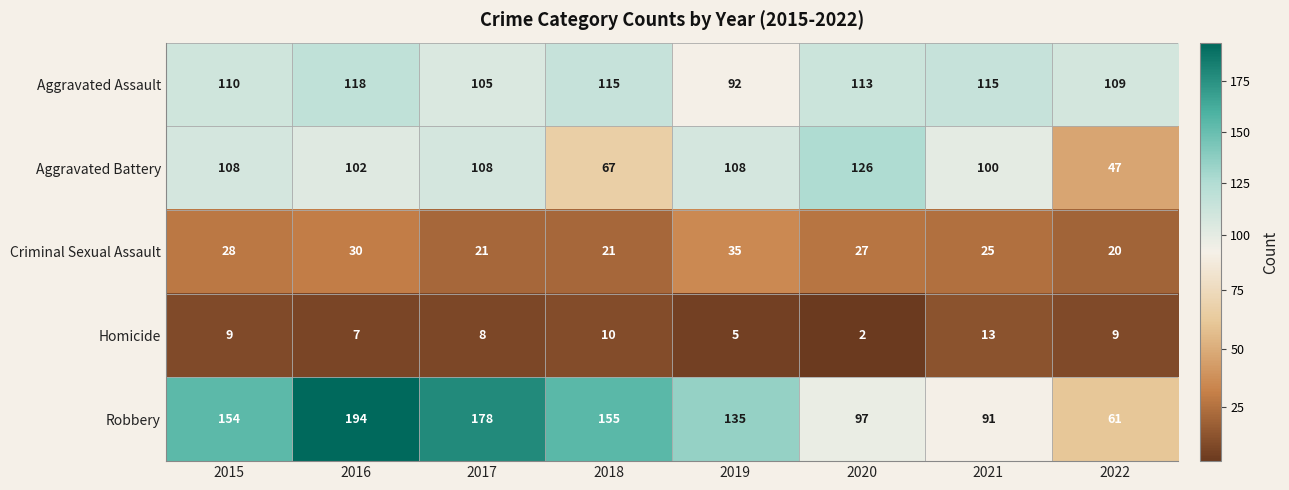

What is the sum of the Aggravated Battery values at 2019 and 2015?

216